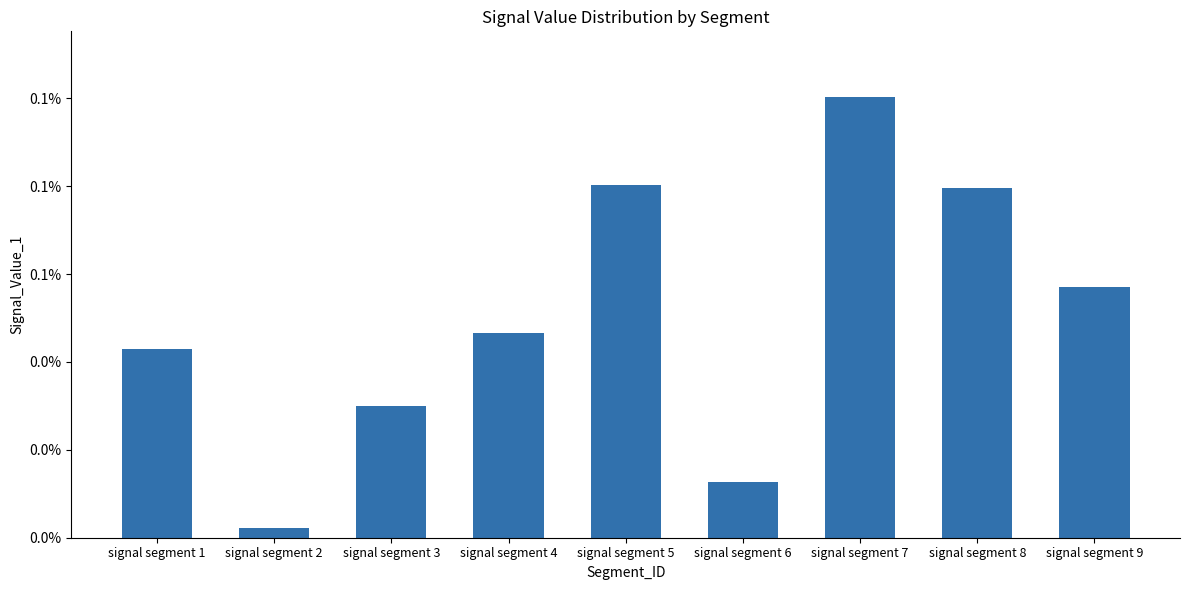

Are the bars horizontal?

No